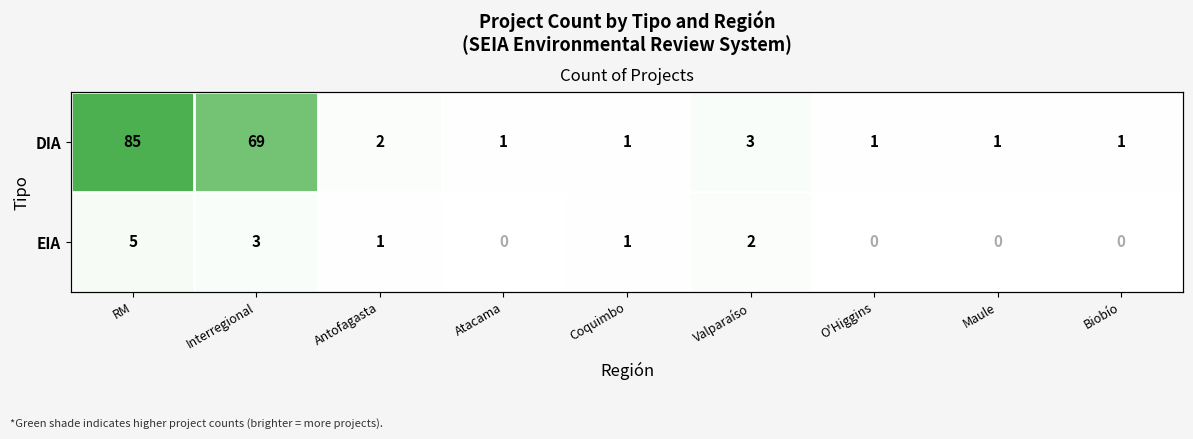

What is the average value of the EIA series?

1